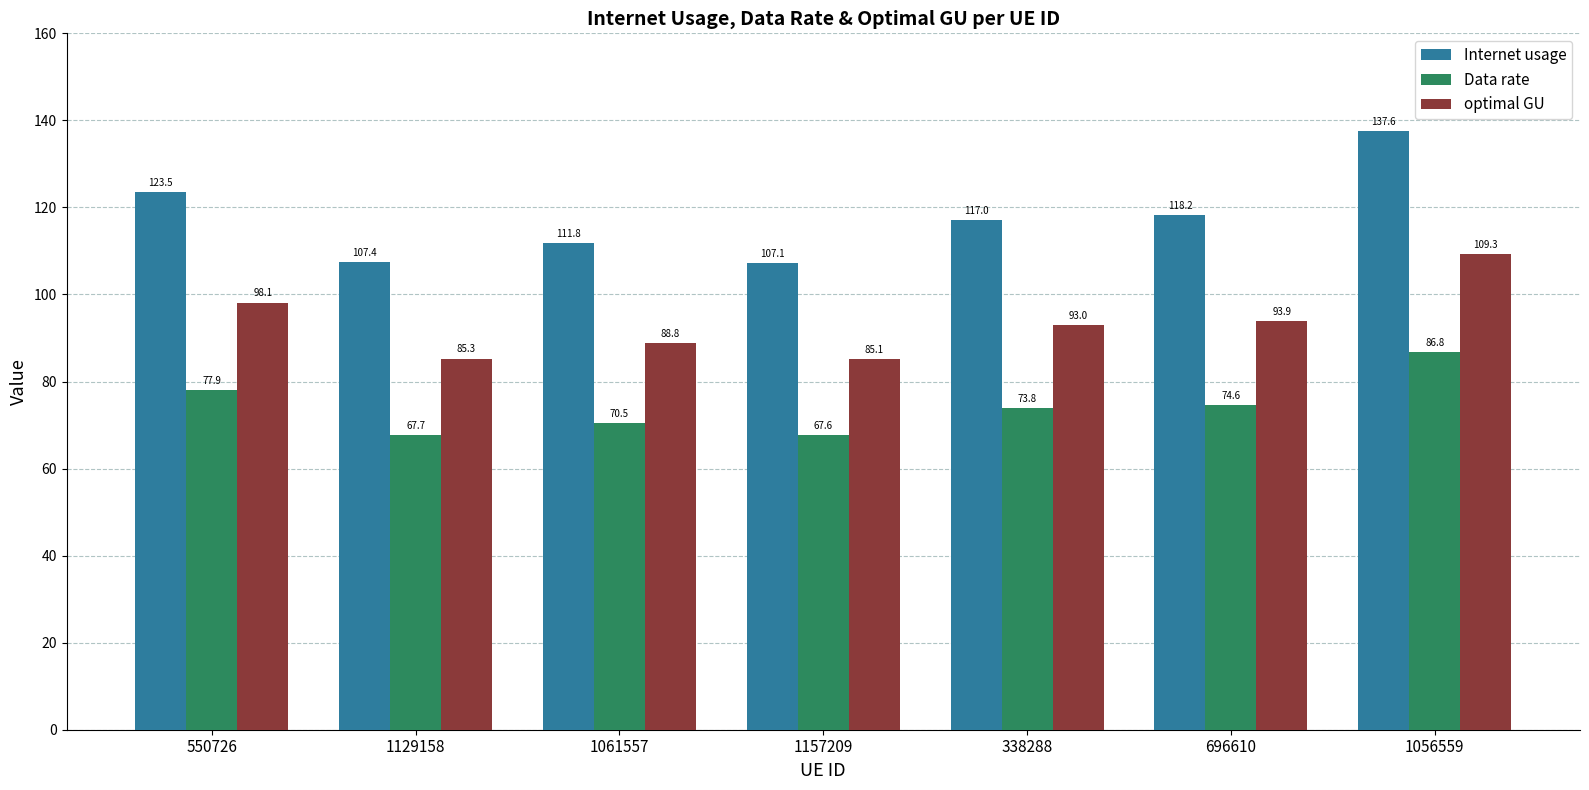

Which series has the largest total across all categories?

Internet usage